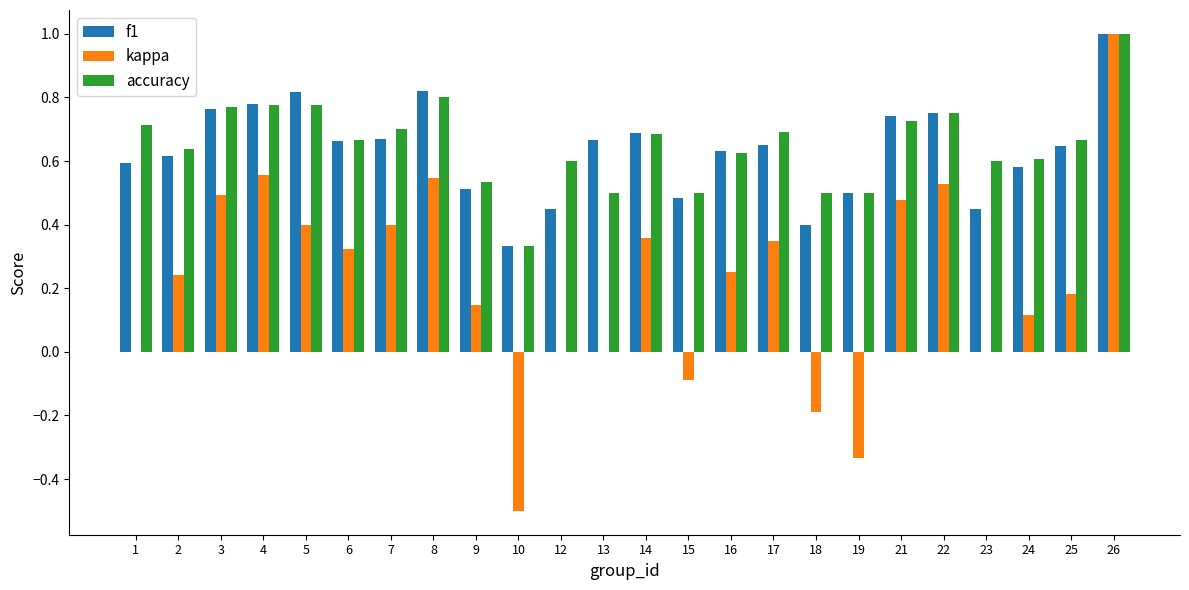

How many f1 values are between 0 and 1?

24